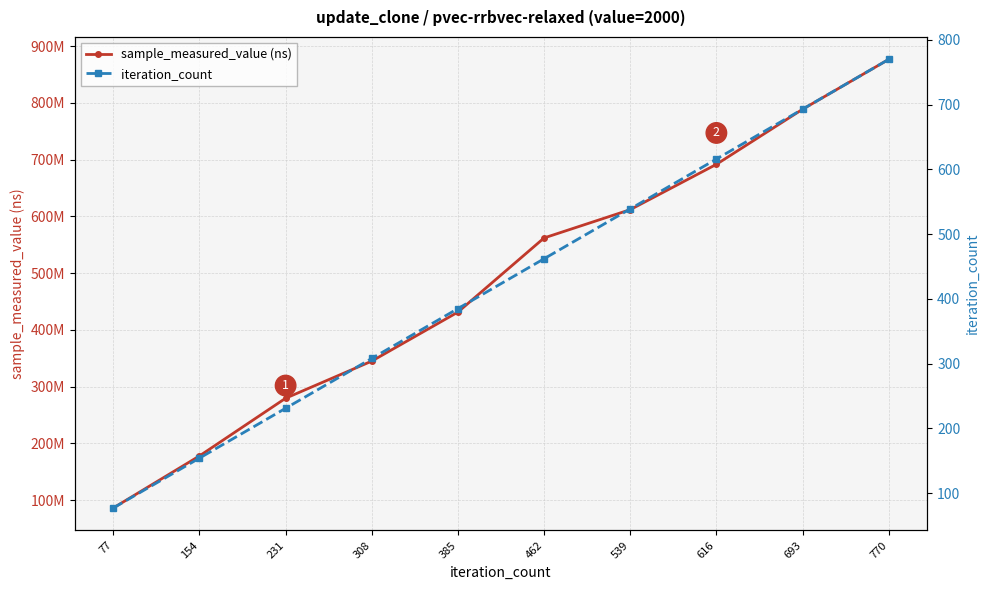

Which series has the largest total across all categories?

sample_measured_value (ns)